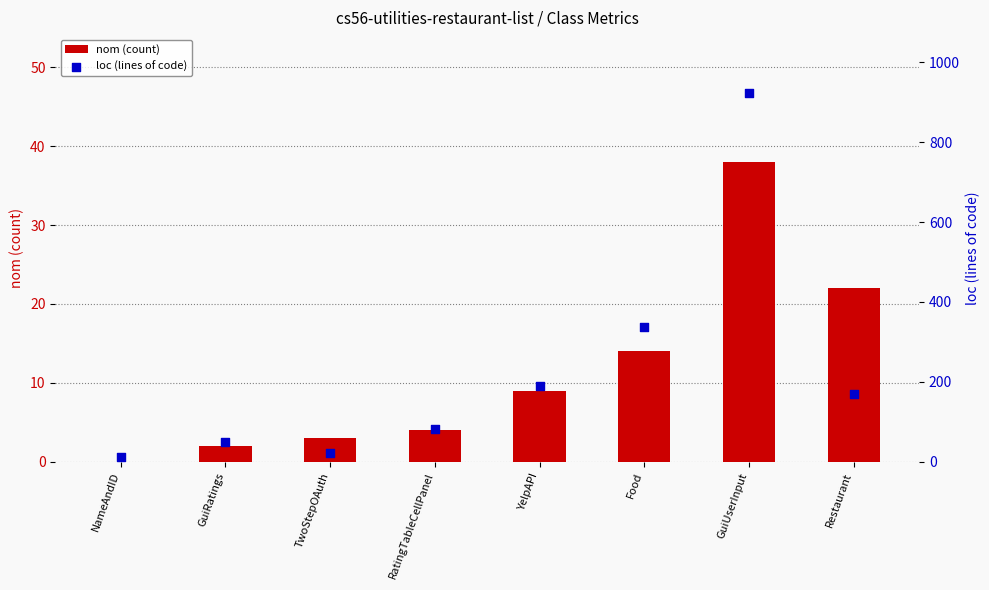

Is the value of nom (count) at TwoStepOAuth greater than the value of loc (lines of code) at NameAndID?

No